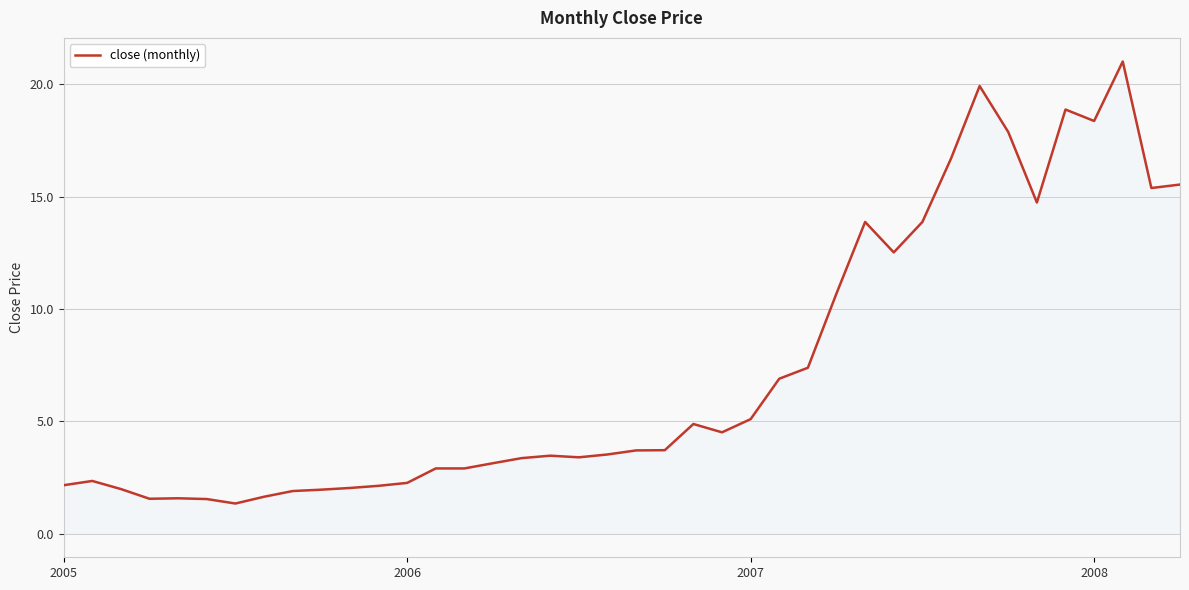

What is the minimum value shown in the chart?

1.3